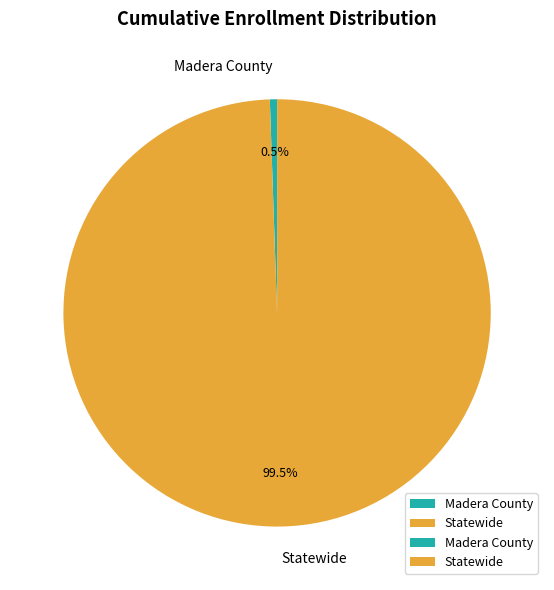

Combined, what portion of the pie is Statewide and Madera County?

100.0%